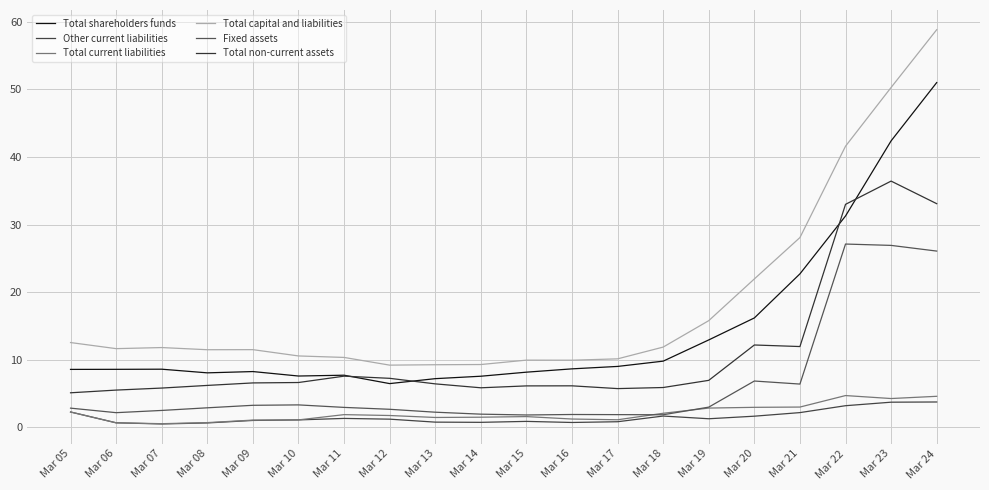

What value does the Total capital and liabilities series have at Mar 10?

10.6